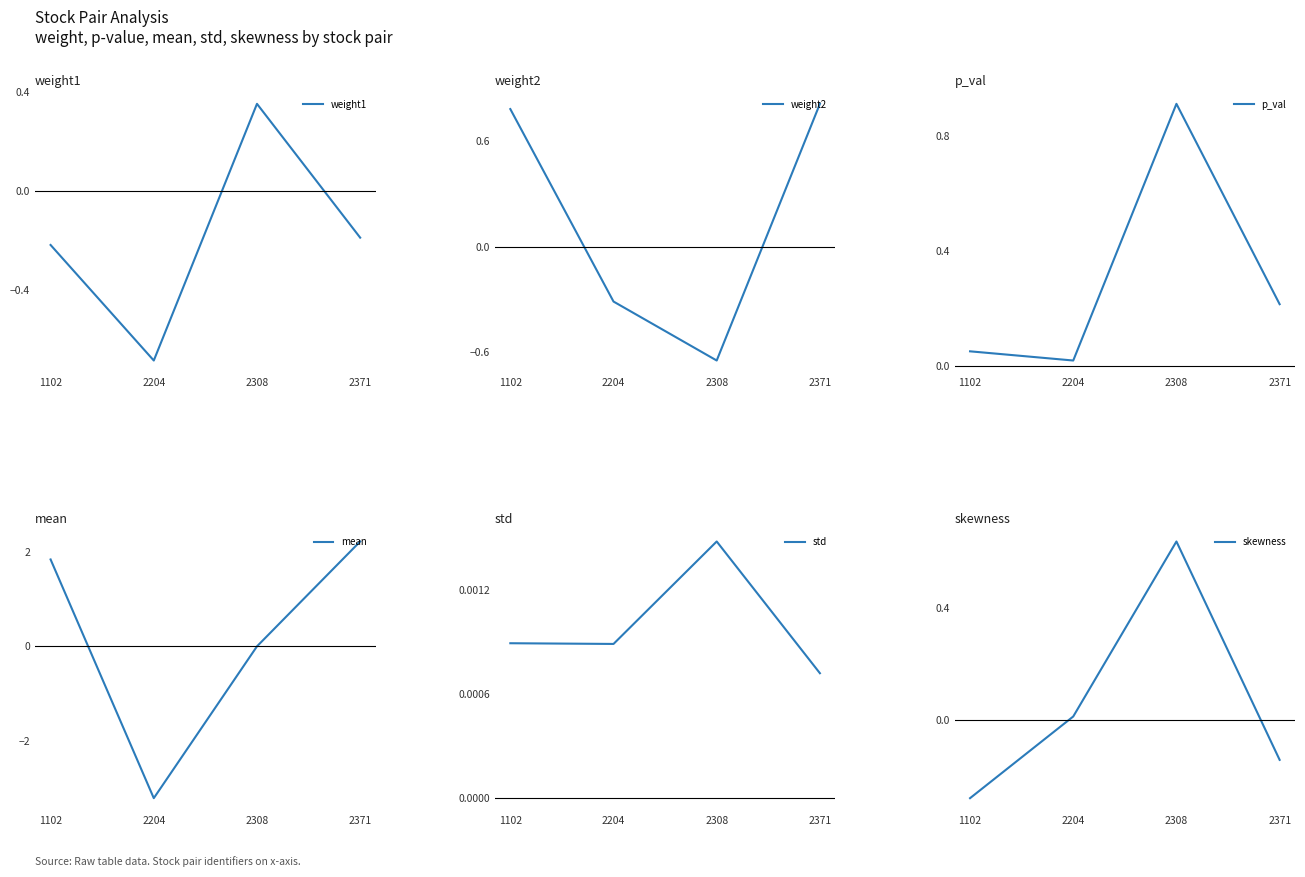

Which series has the largest total across all categories?

p_val